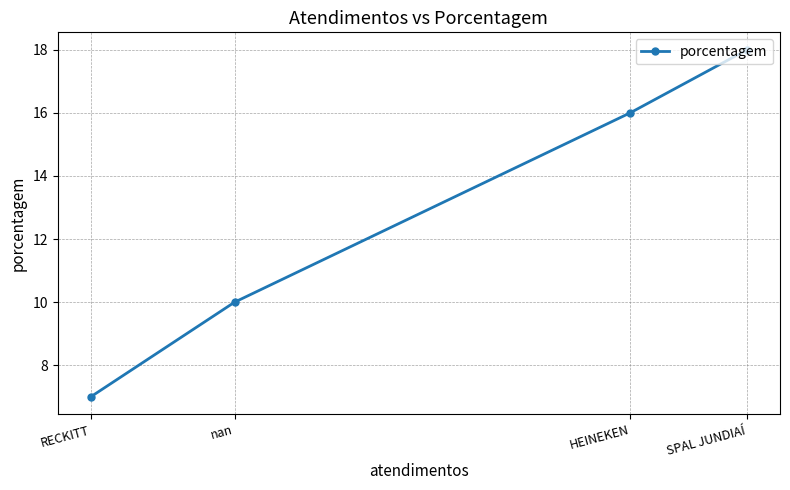

What is the difference between the maximum and second lowest values?

8